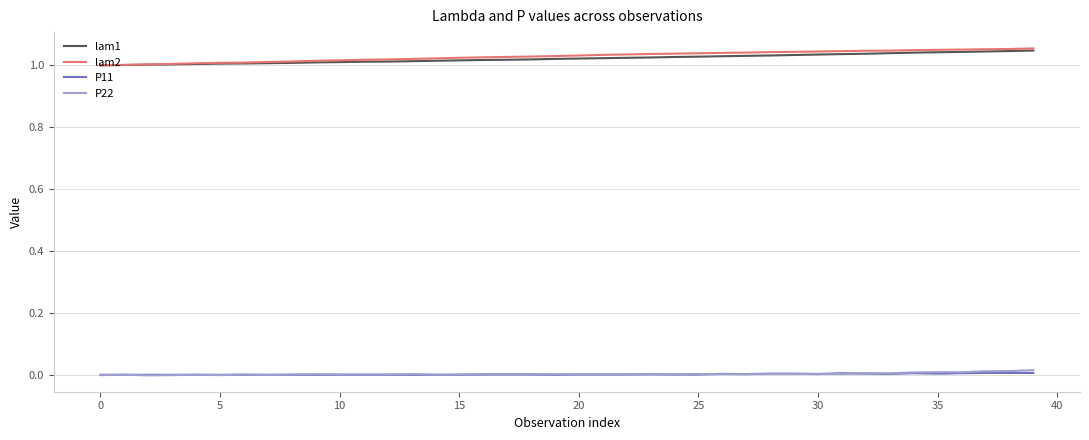

True or false: lam1 and P11 intersect in this chart.

False